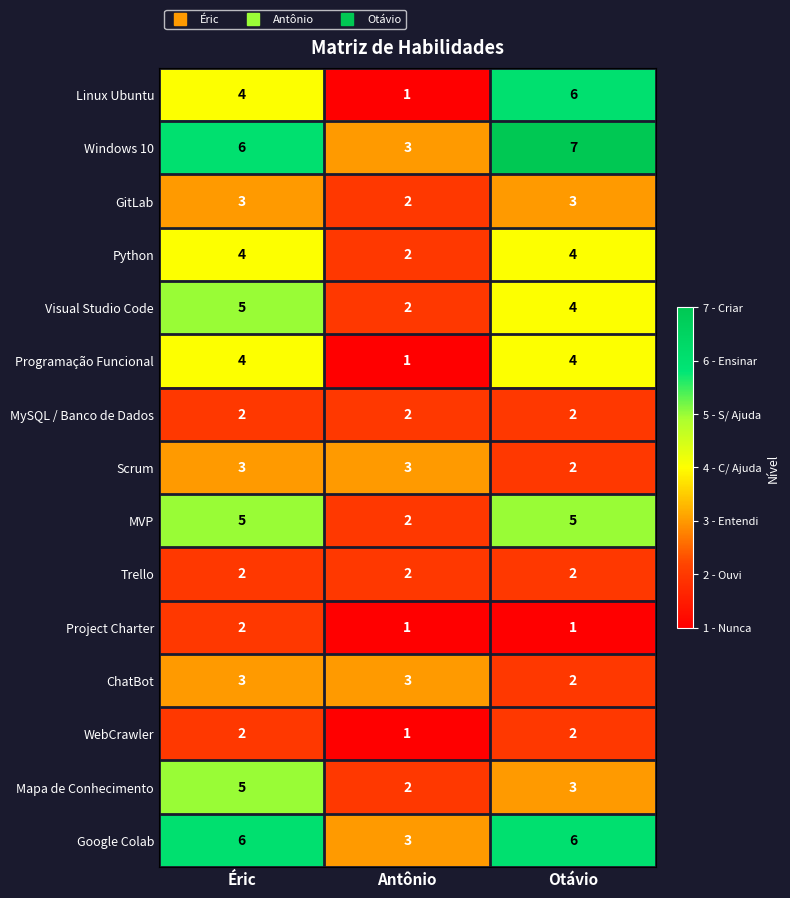

Which category has the highest value across all series?

Otávio